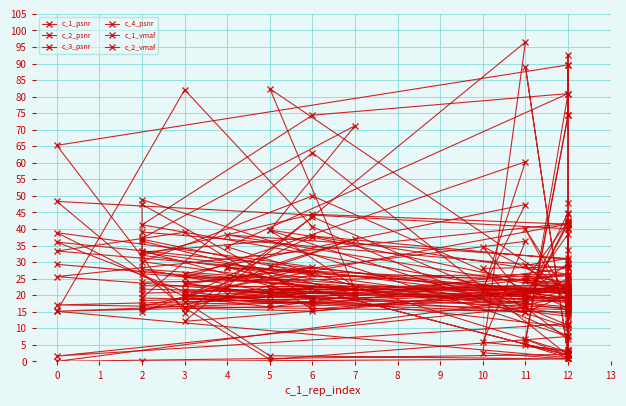

Count the number of categories in the chart.

40